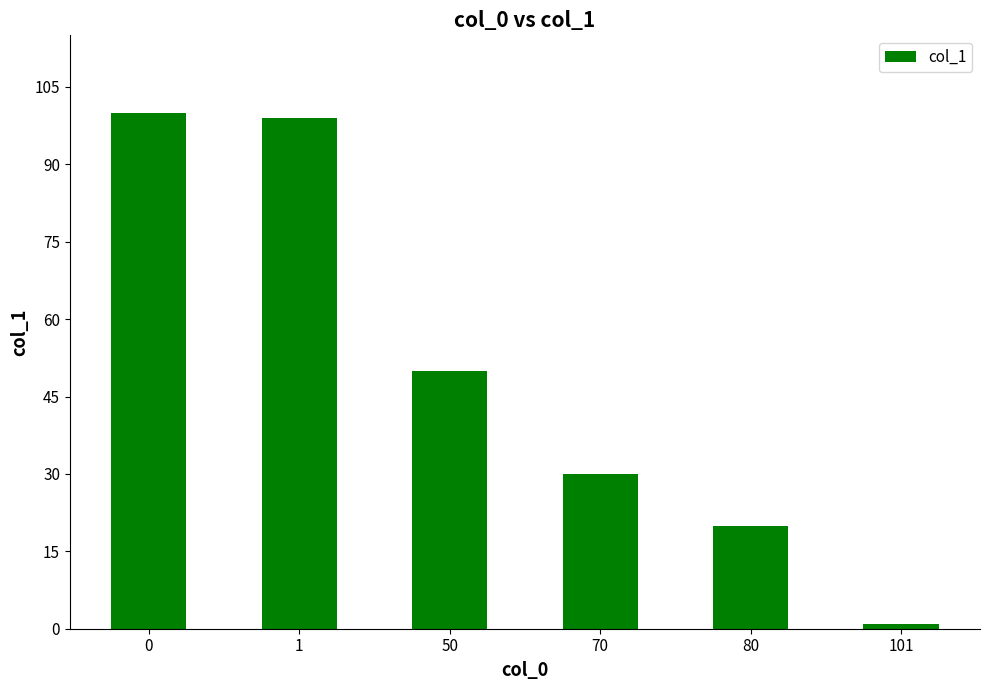

Count the number of categories in the chart.

6